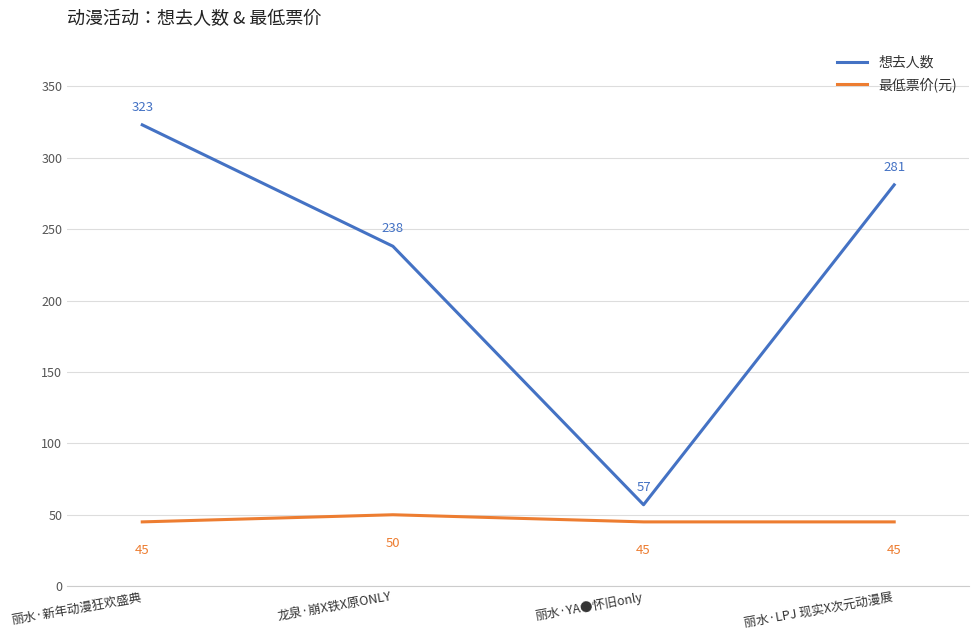

At which label does 想去人数 first exceed 281?

丽水·新年动漫狂欢盛典